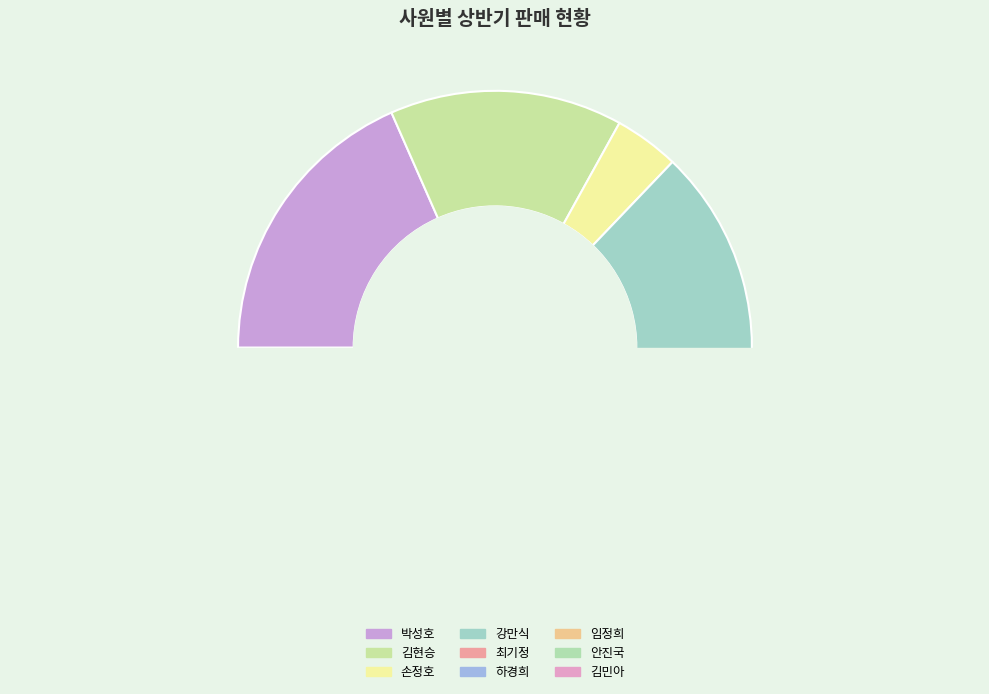

Is 임정희 the majority of the pie?

No